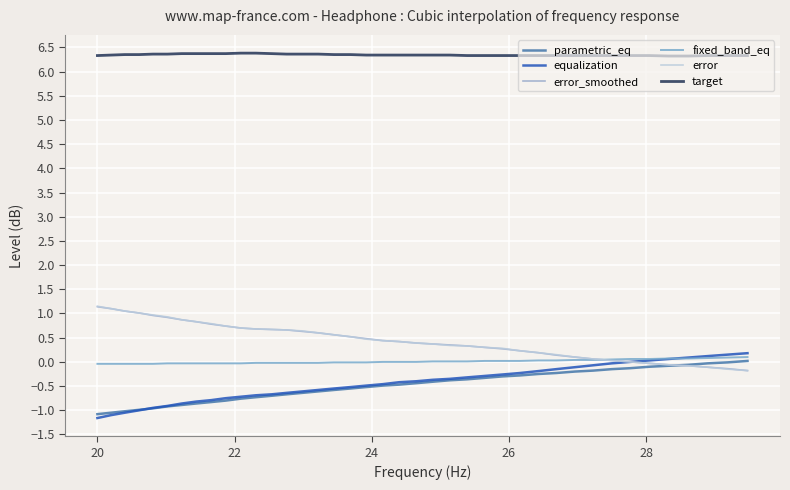

After their last crossing, which series has the higher values: fixed_band_eq or error?

fixed_band_eq